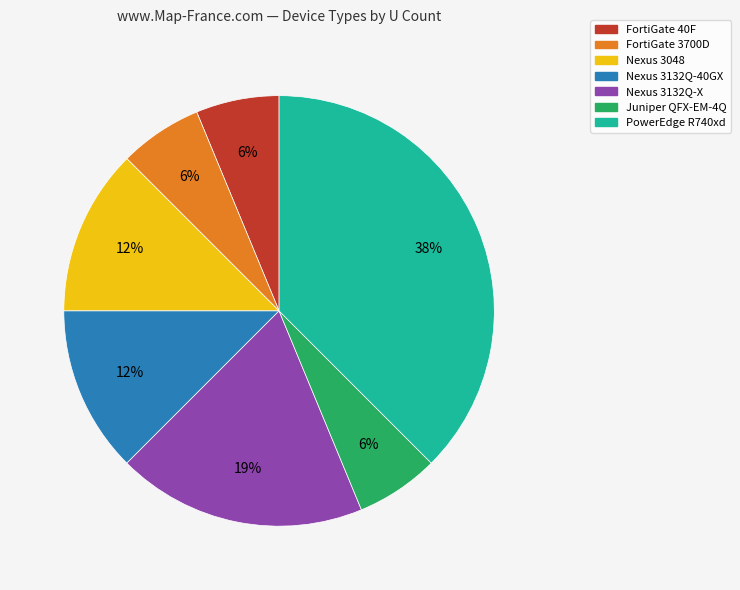

How many segments does this pie chart have?

7